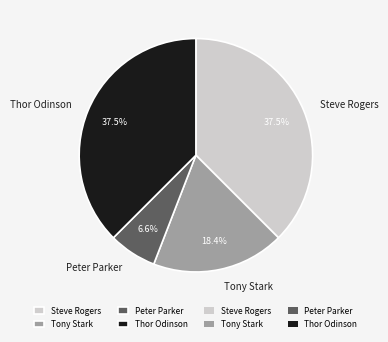

Which category has the smallest portion of the pie?

Peter Parker